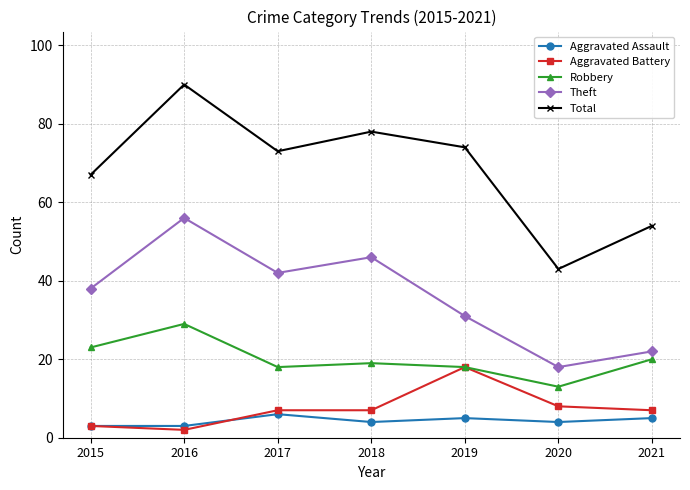

How many categories are shown in the chart?

7